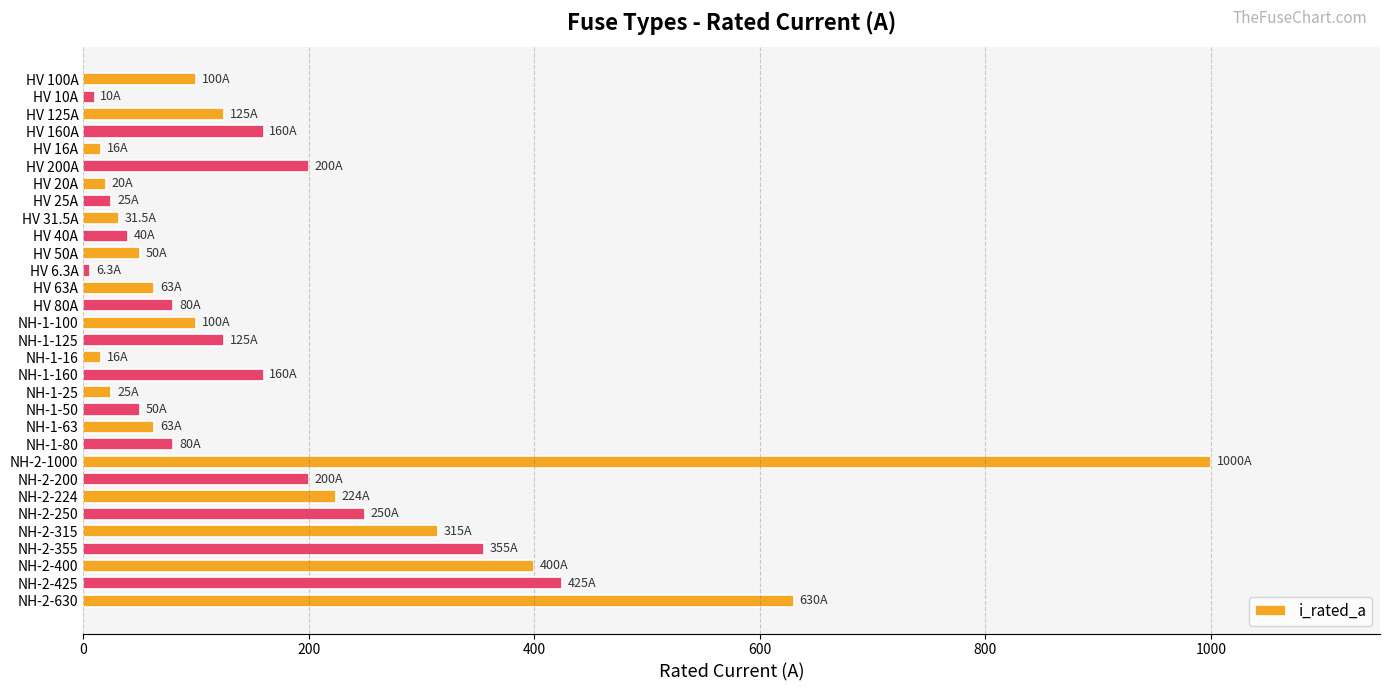

True or false: the data shows 250.0 at NH-2-250.

True